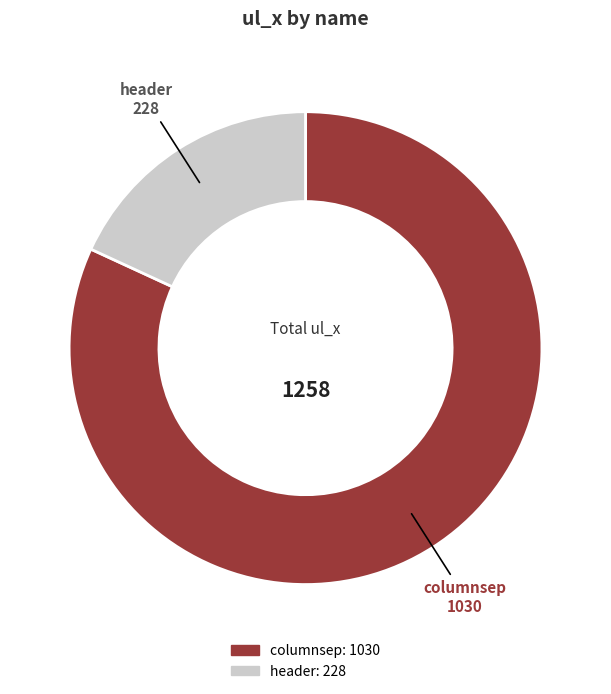

Which slice is the smallest?

header